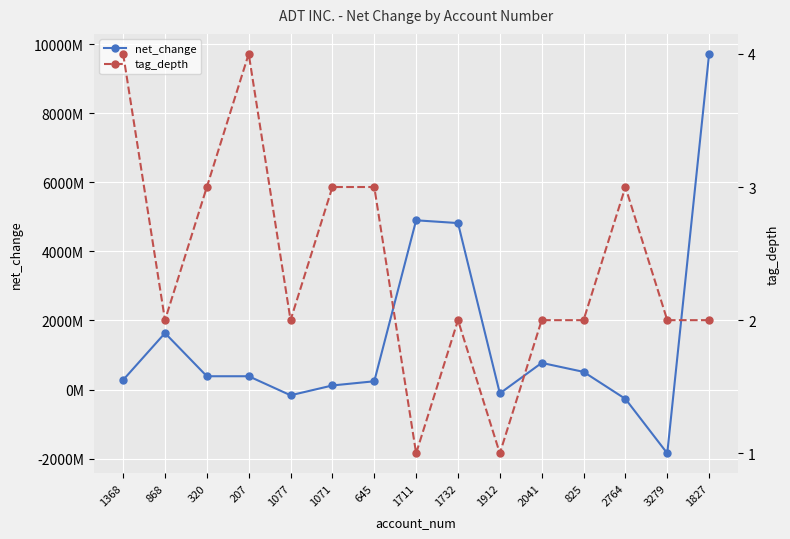

Does the chart display data point markers on the line(s)?

Yes